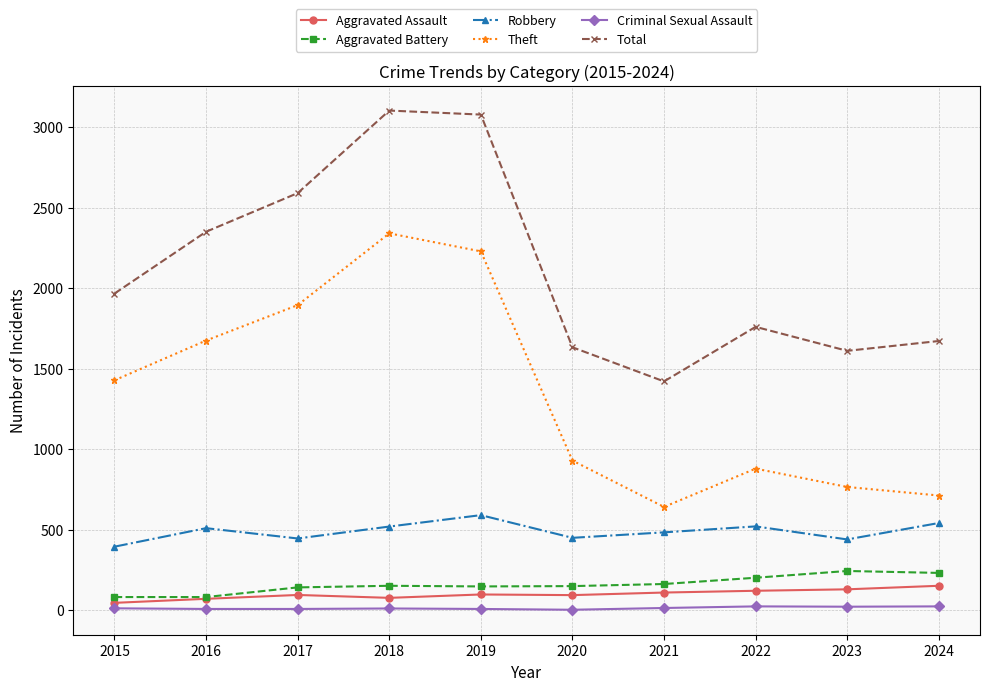

What is the spread (max minus min) of values at 2021?

1408